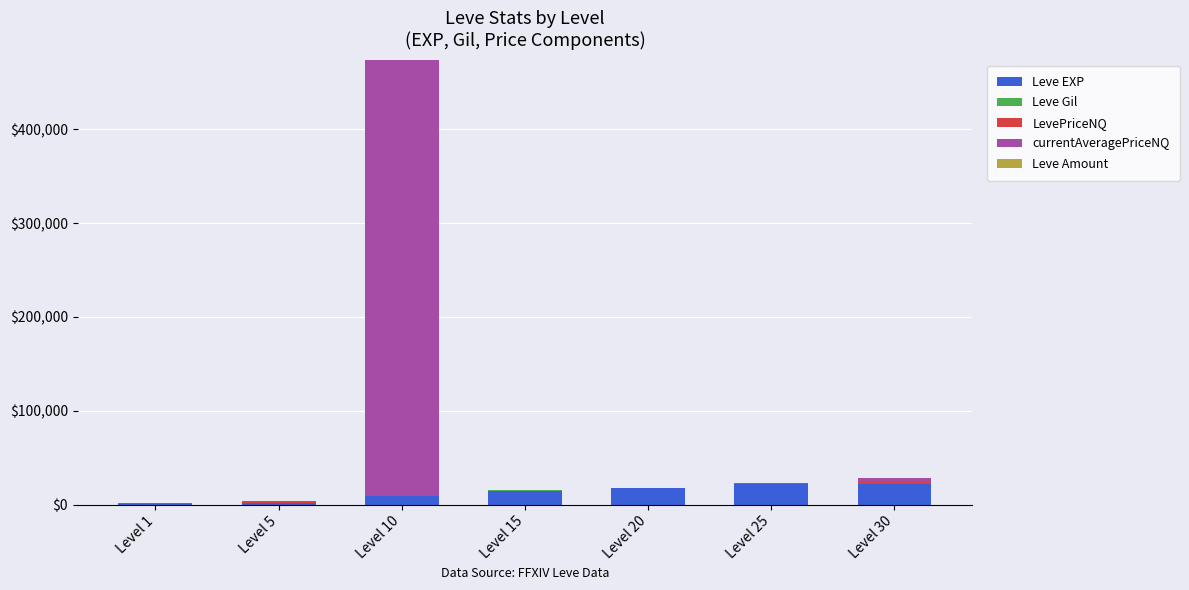

What is the sum of all Leve EXP values?

86580